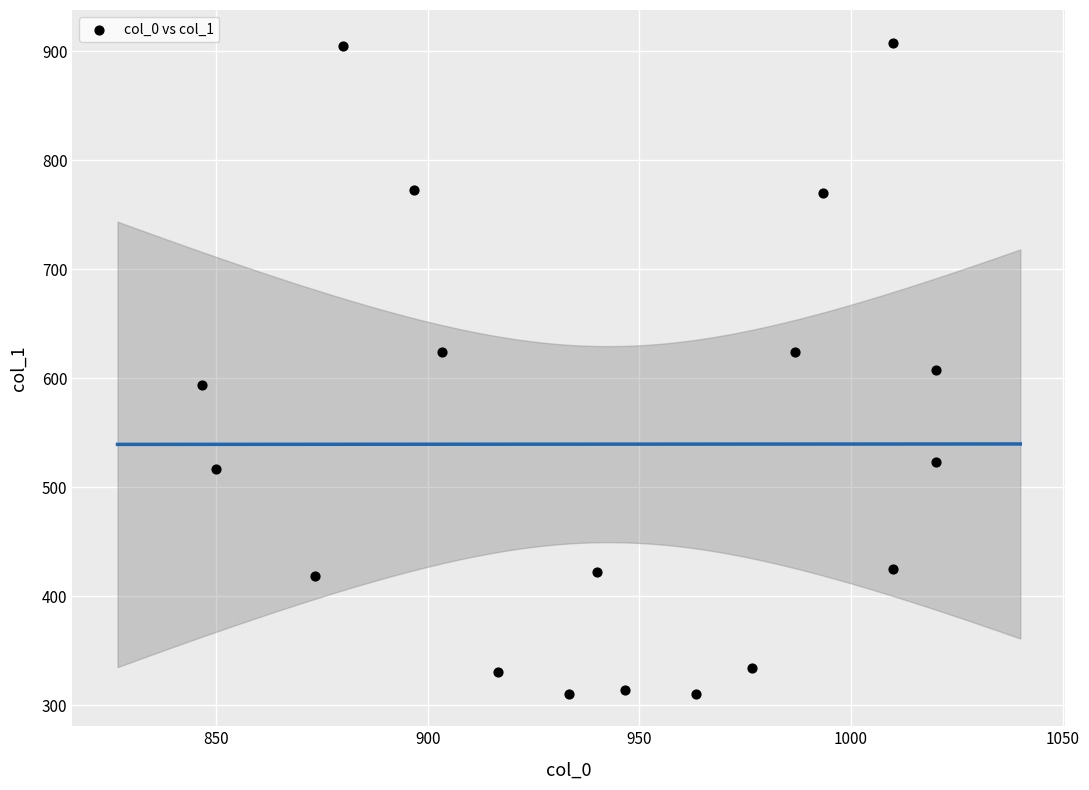

What is the range of X values (max minus min)?

173.3